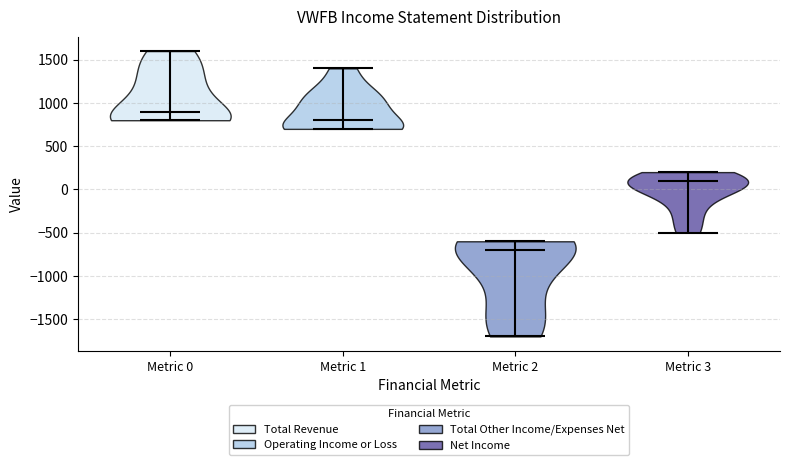

Reading left to right, read every violin against the y-axis: where its median line is, and the lowest and highest points it reaches. The values are not printed on the chart, so give them approximately, as read against the axis.

Metric 0: median line 900, lowest point 800, highest point 1600
Metric 1: median line 800, lowest point 700, highest point 1400
Metric 2: median line -700, lowest point -1700, highest point -600
Metric 3: median line 100, lowest point -500, highest point 200